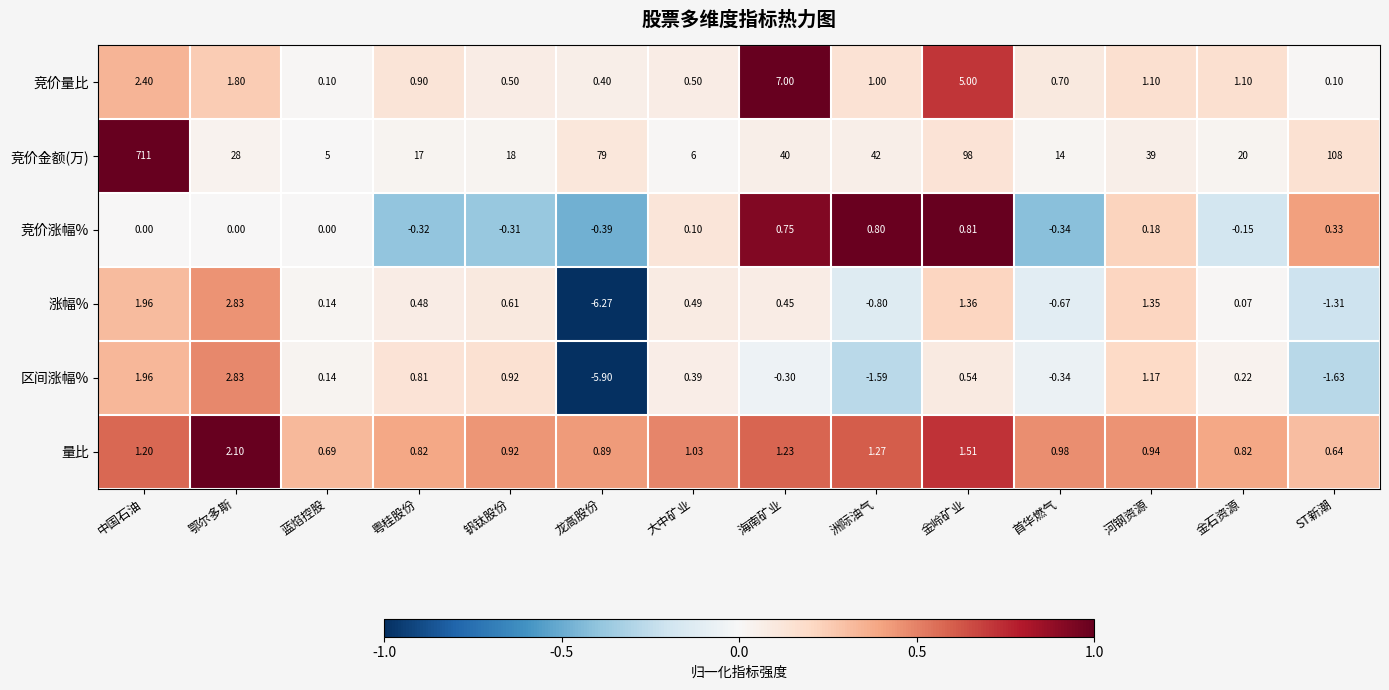

Which label corresponds to the largest value in the chart?

中国石油